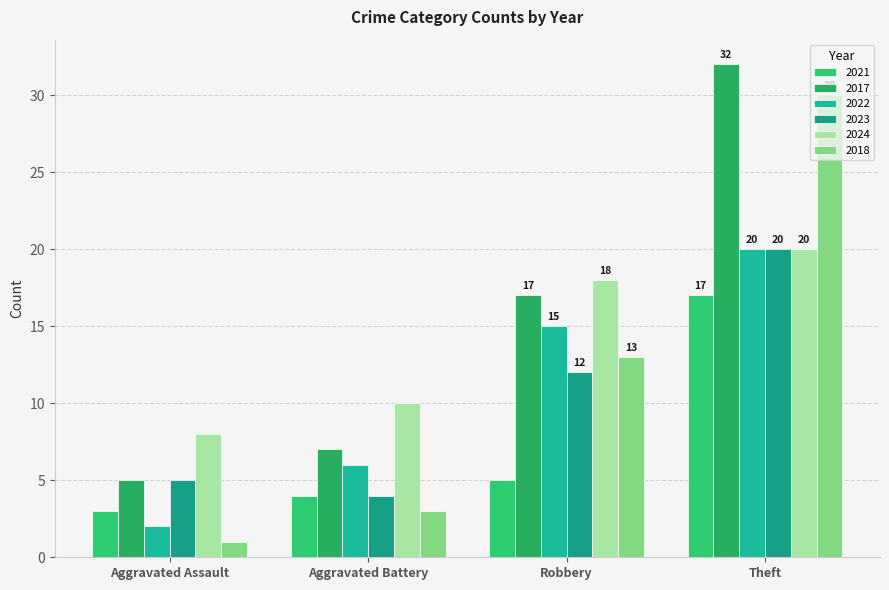

Where does the 2021 series first go above 5?

Theft